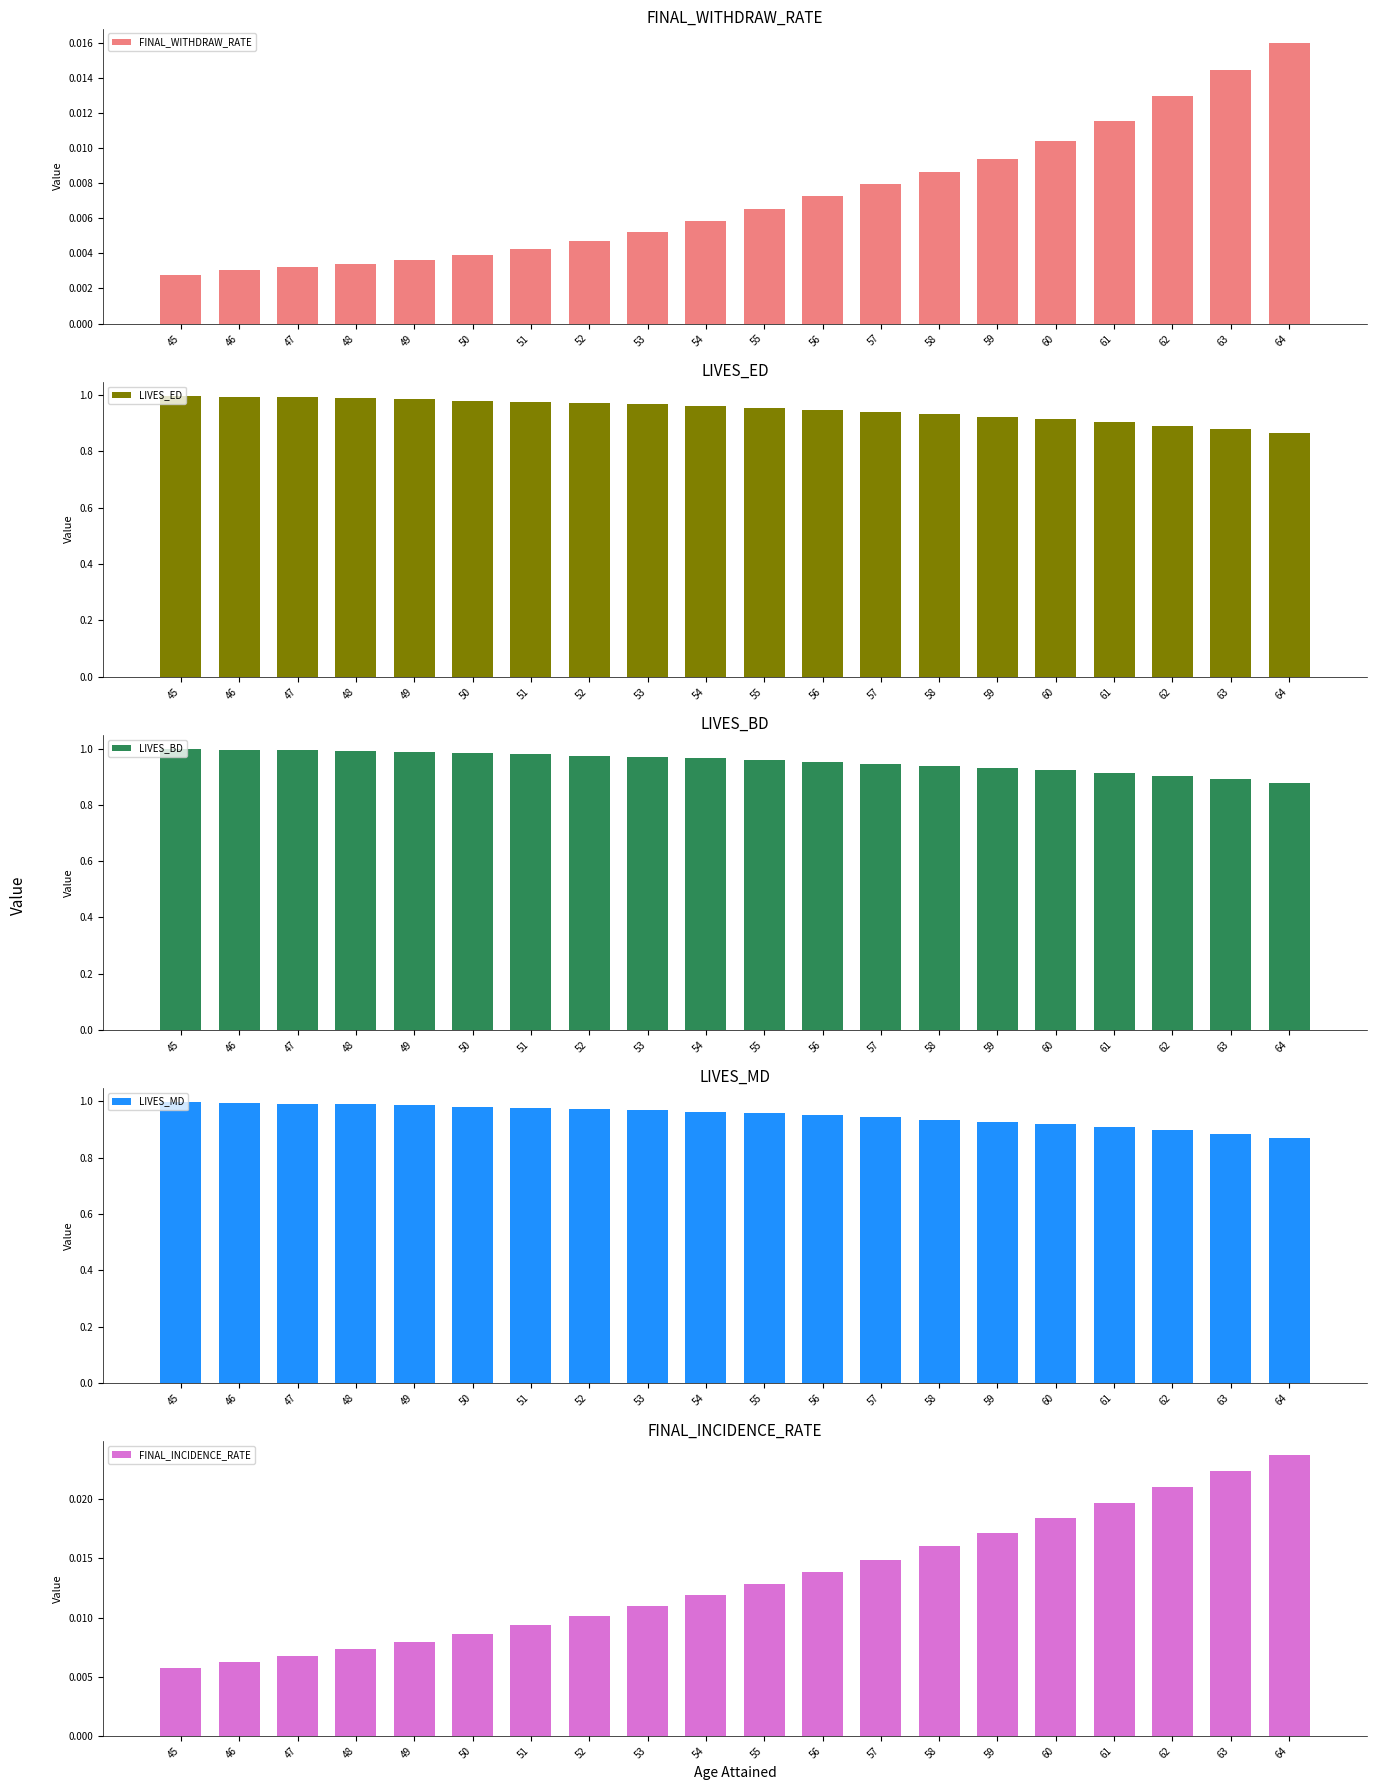

Which category has the highest value across all series?

45